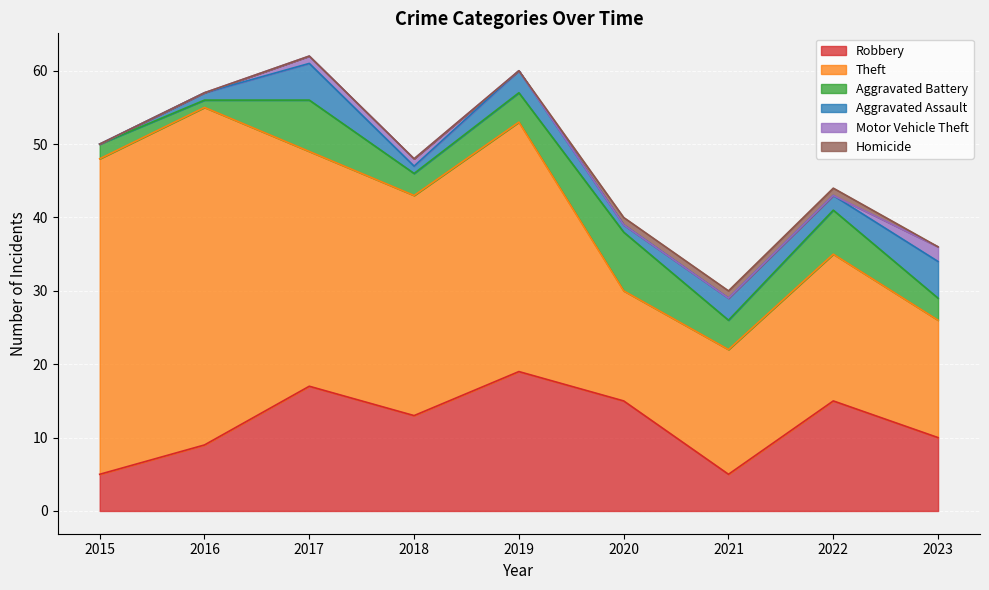

The value of Aggravated Assault at 2018 is 1. True or false?

True